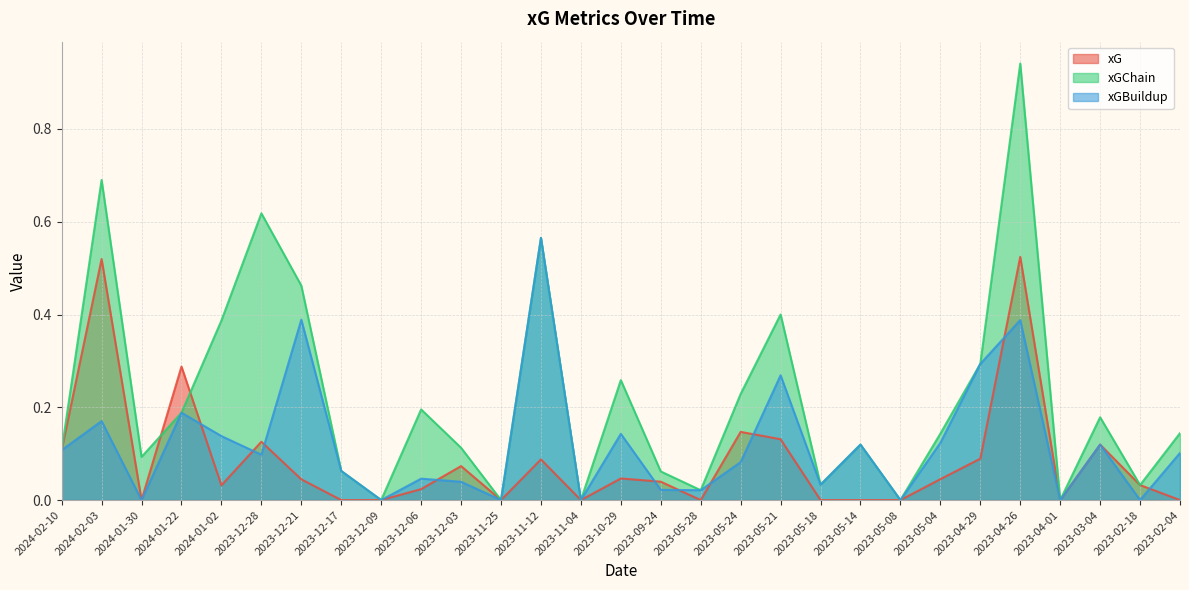

Count the number of categories in the chart.

29